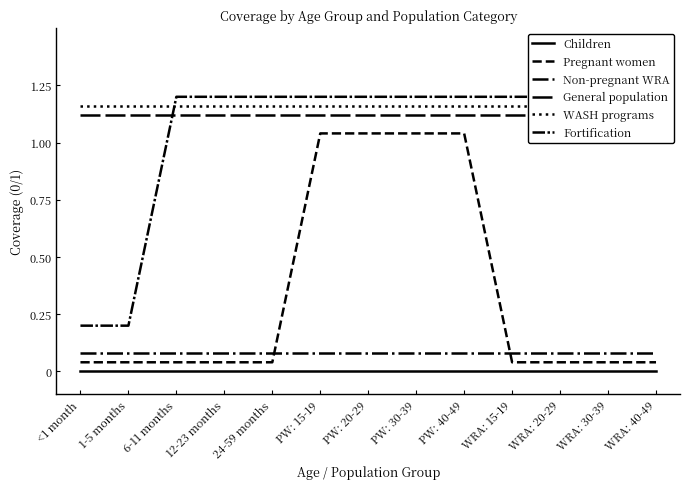

Which category has the lowest value in the Children series?

<1 month